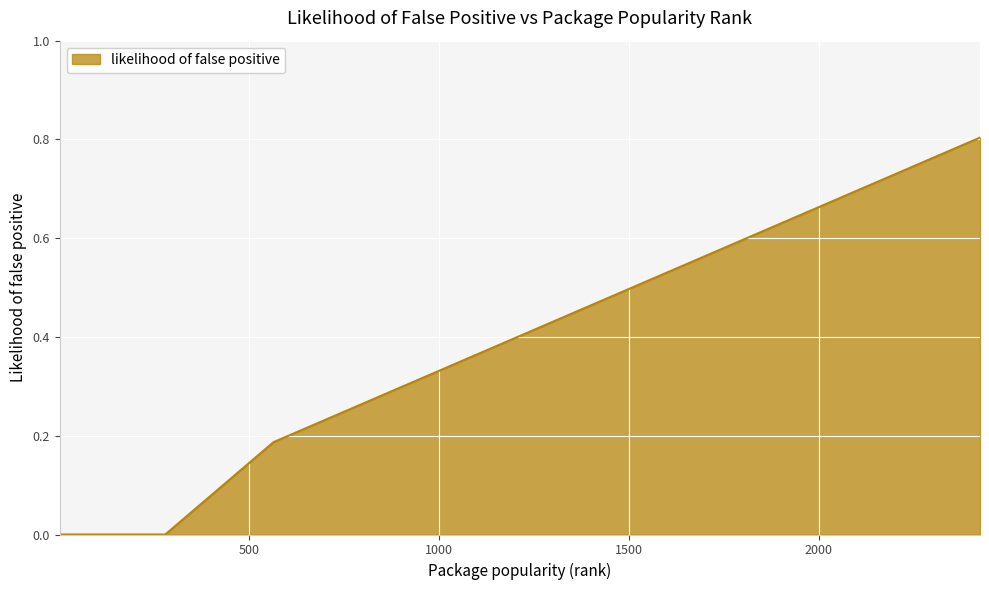

How many distinct data groups are displayed?

1